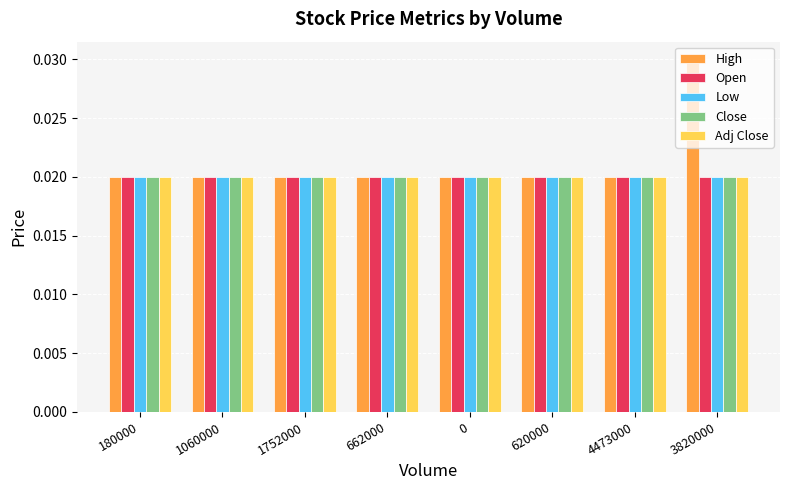

Count the number of data series in this chart.

5